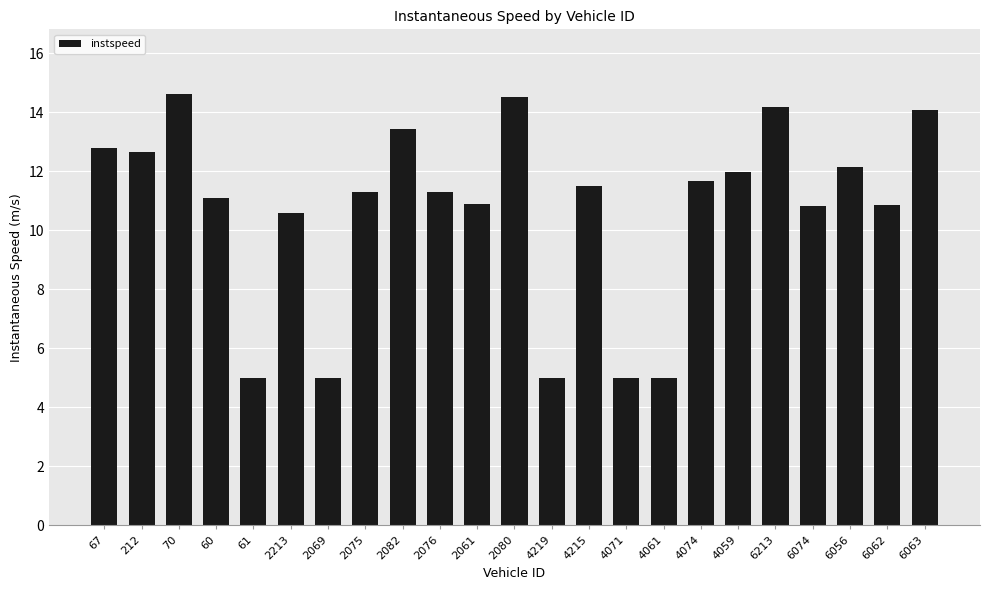

True or false: the data shows 10.8 at 6074.

True